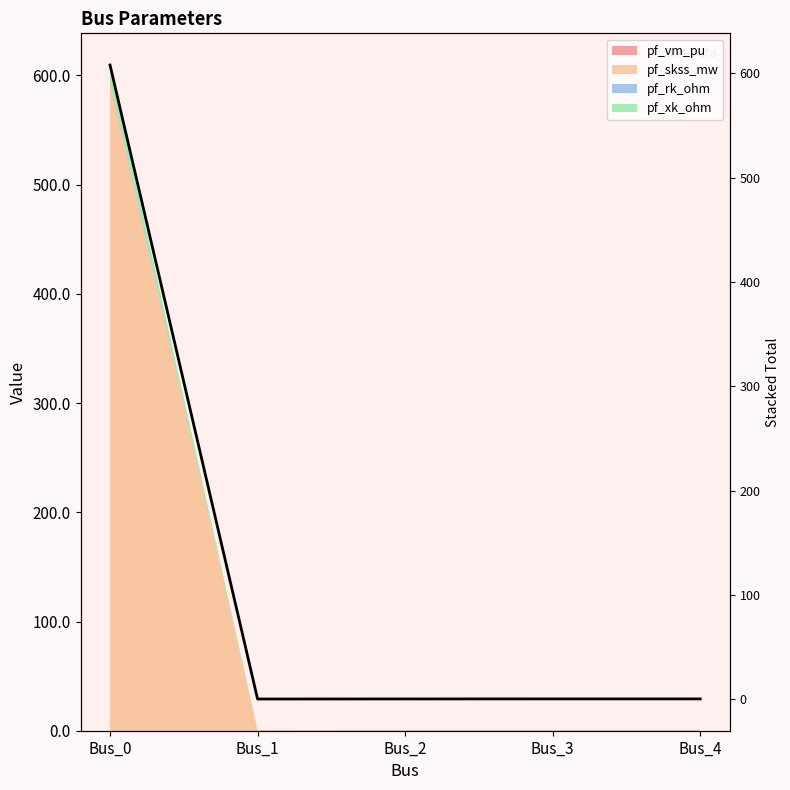

The value at Bus_2 is 0.5. True or false?

True